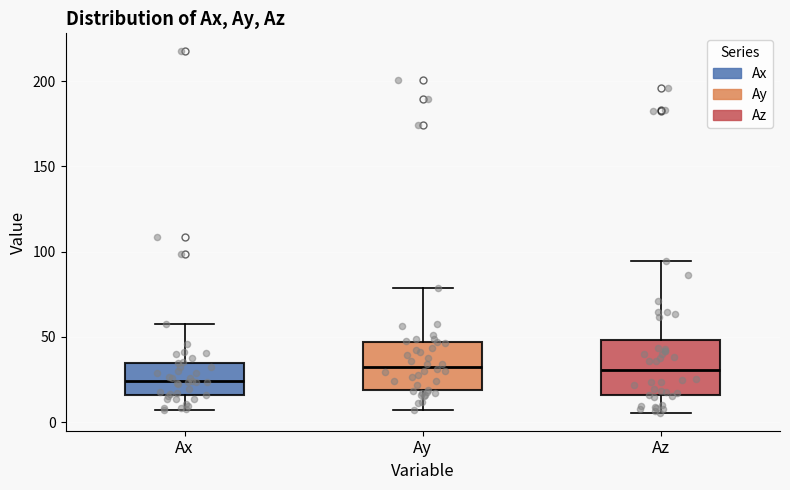

Reading left to right, transcribe this box plot: for each box, give where its median line is, the range the box spans, and where its two whiskers end, as read against the y-axis. The values are not printed on the chart, so give them approximately, as read against the axis.

Ax: median 25, box 15 to 35, whiskers 5 to 55
Ay: median 30, box 20 to 45, whiskers 5 to 80
Az: median 30, box 15 to 50, whiskers 5 to 95